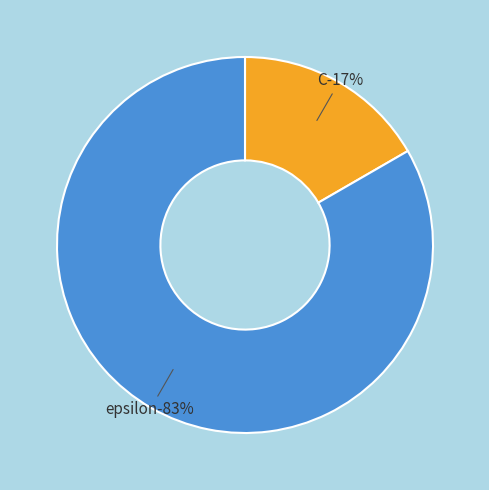

Rank the categories by value from lowest to highest.

C, epsilon